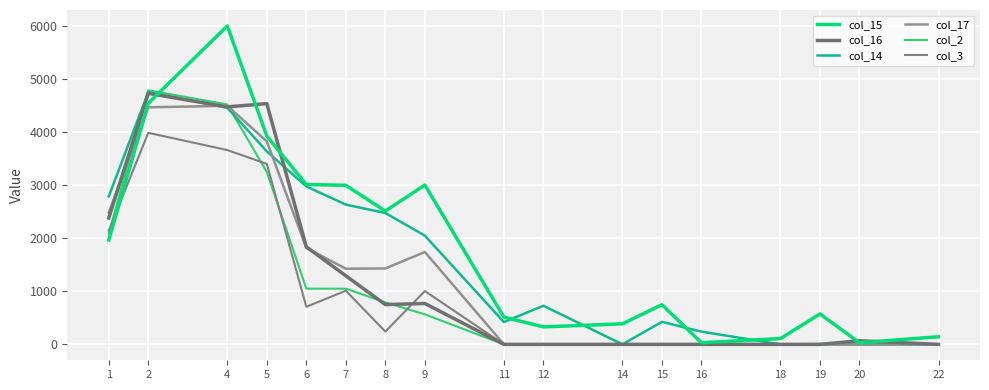

Count the number of data series in this chart.

6